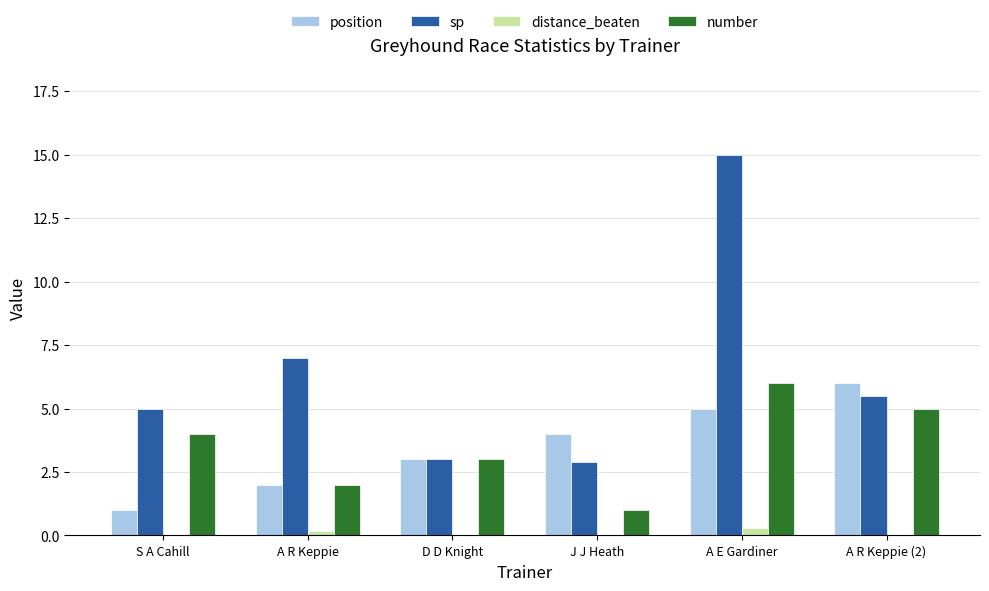

Is the value of distance_beaten at J J Heath greater than the value of number at A E Gardiner?

No